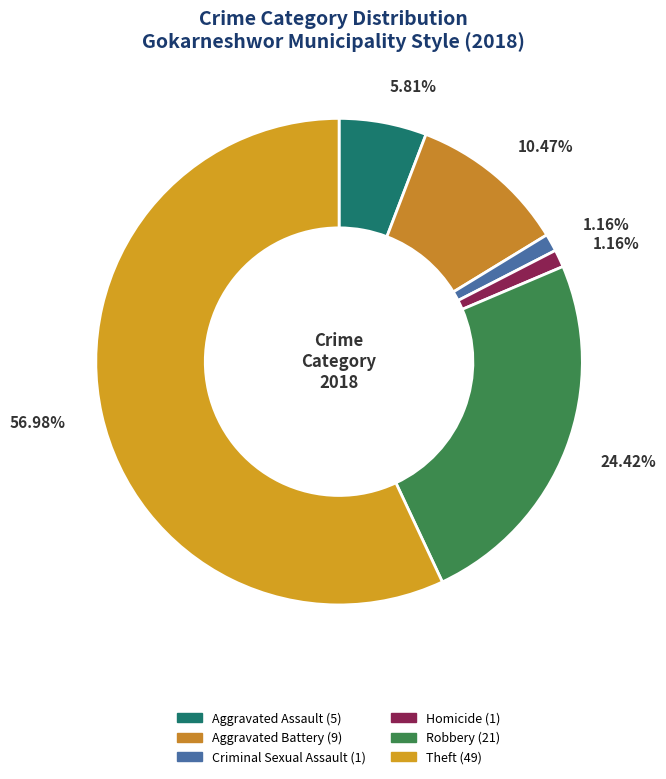

How many slices are in this pie chart?

6